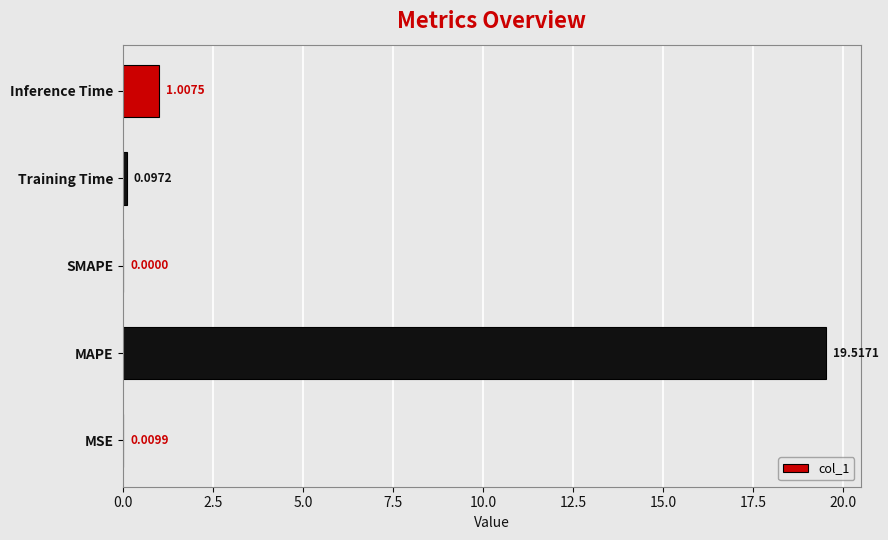

What is the average value?

4.1